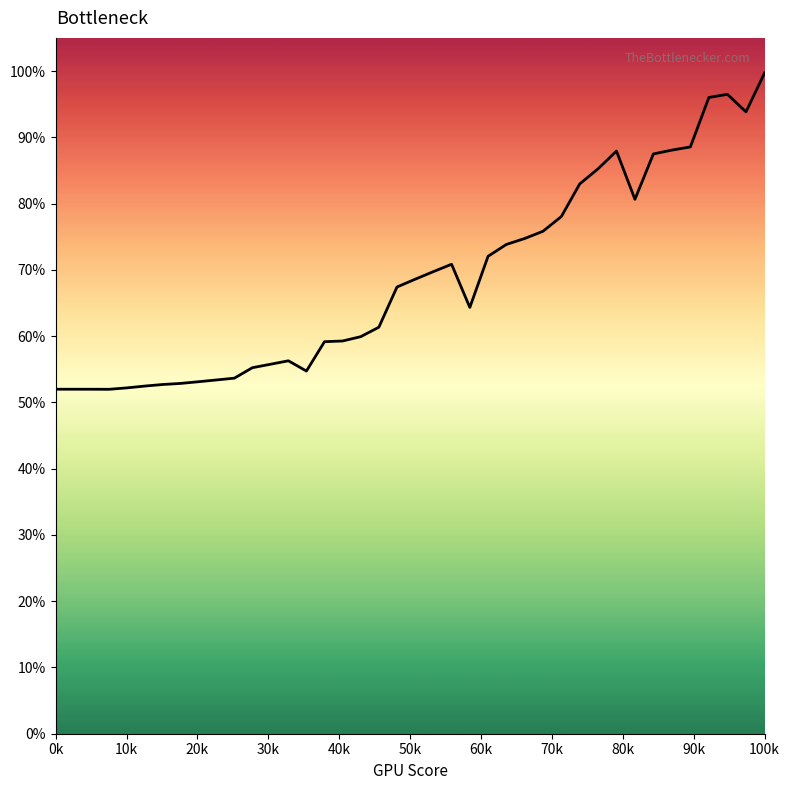

Is this an area chart (filled region under the line)?

Yes